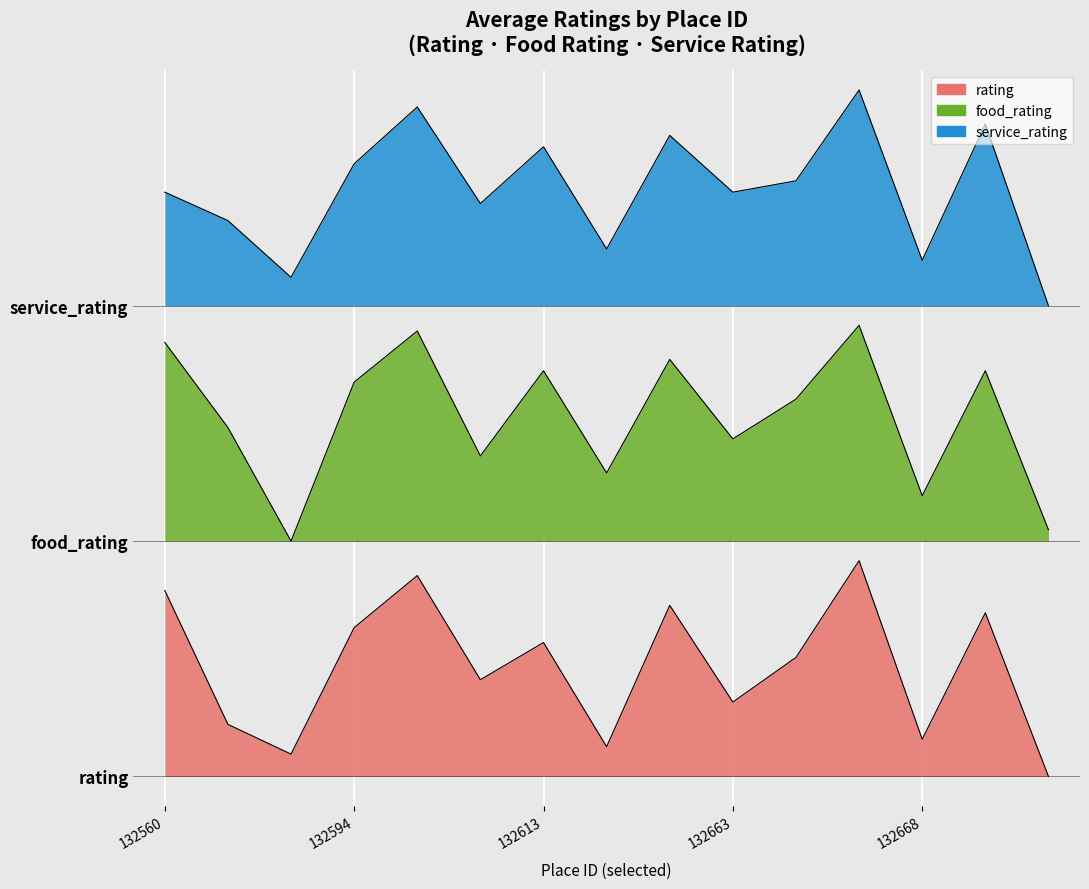

True or false: rating and food_rating intersect in this chart.

False